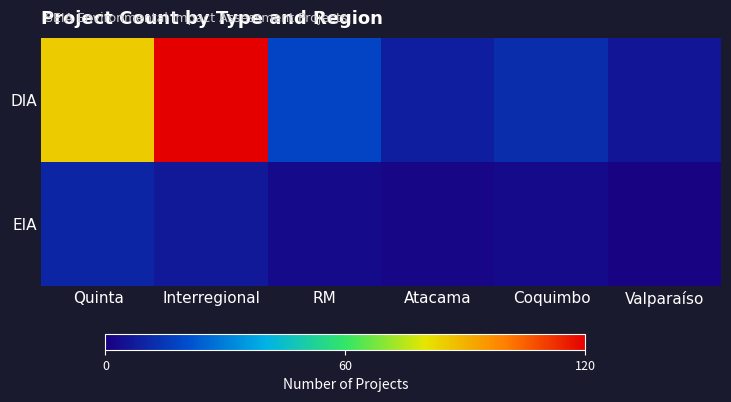

Which label corresponds to the smallest value in the chart?

Valparaíso